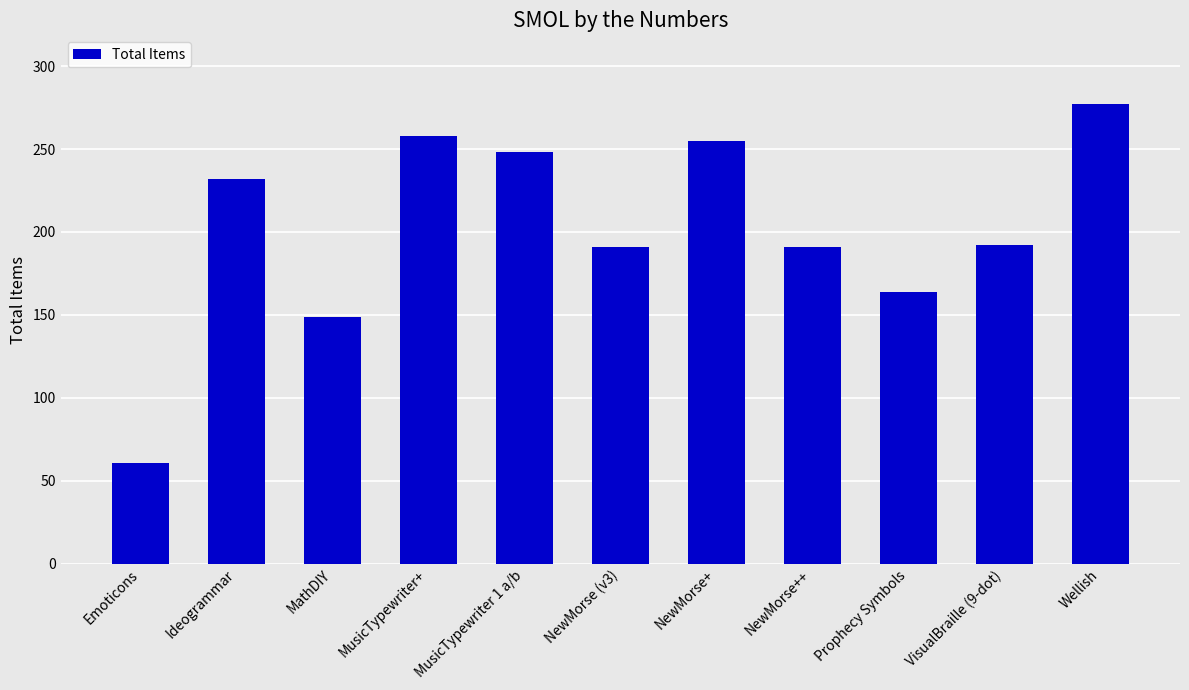

What is the average value?

202